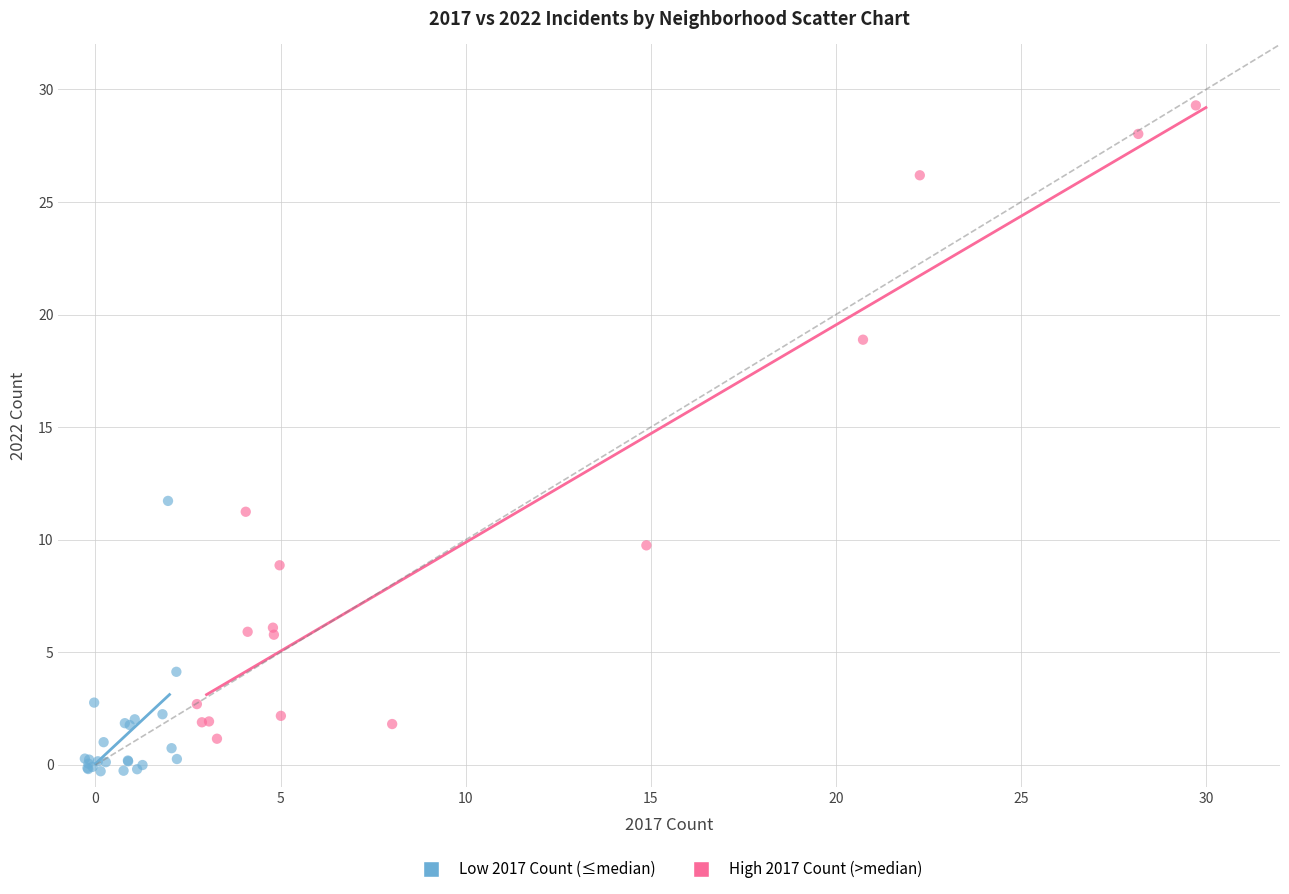

Which series contains the highest Y value?

High 2017 Count (>median)